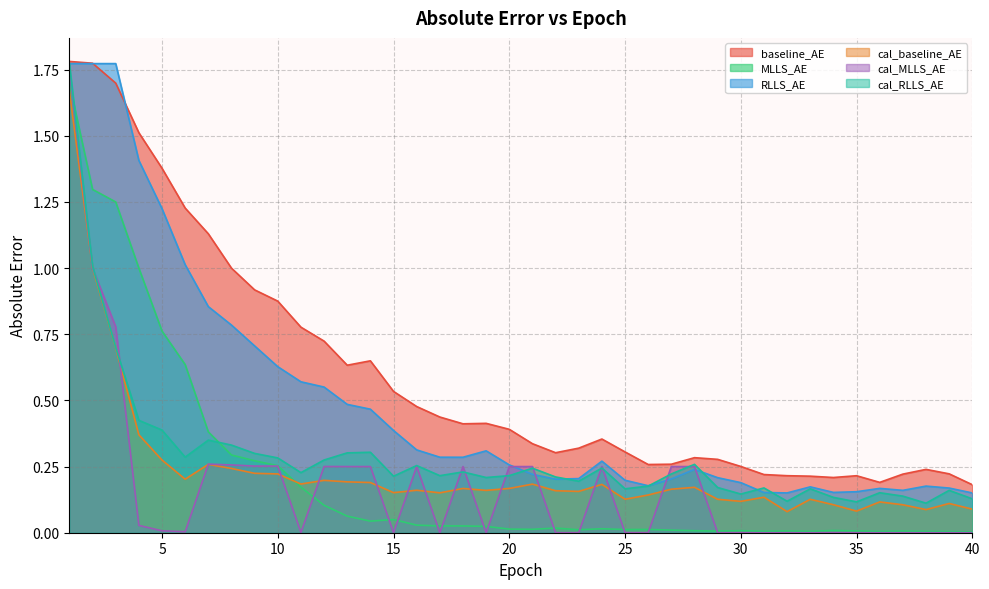

What is the value of the baseline_AE point at the 4th from the left?

1.5